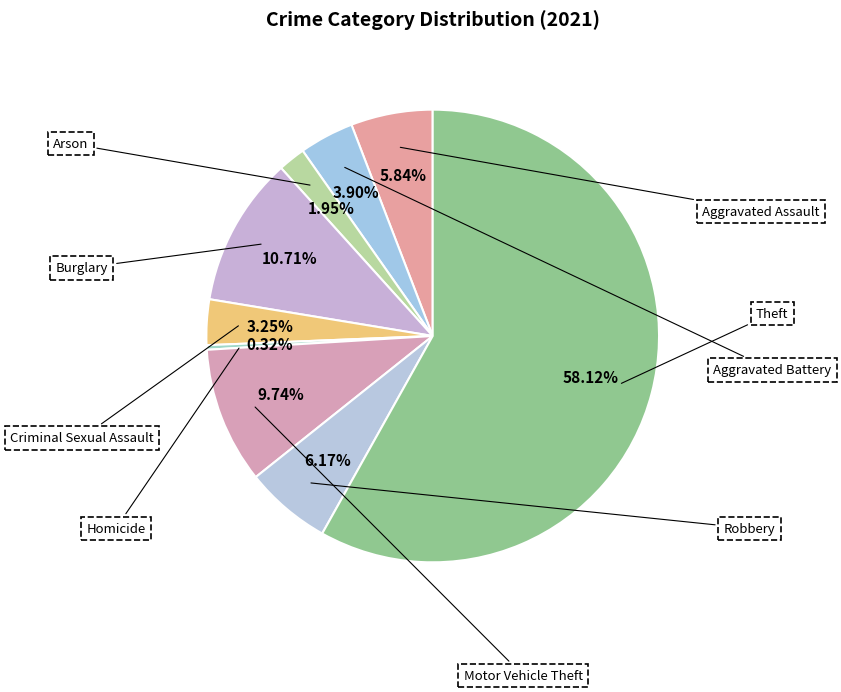

Count the number of slices in the pie.

9